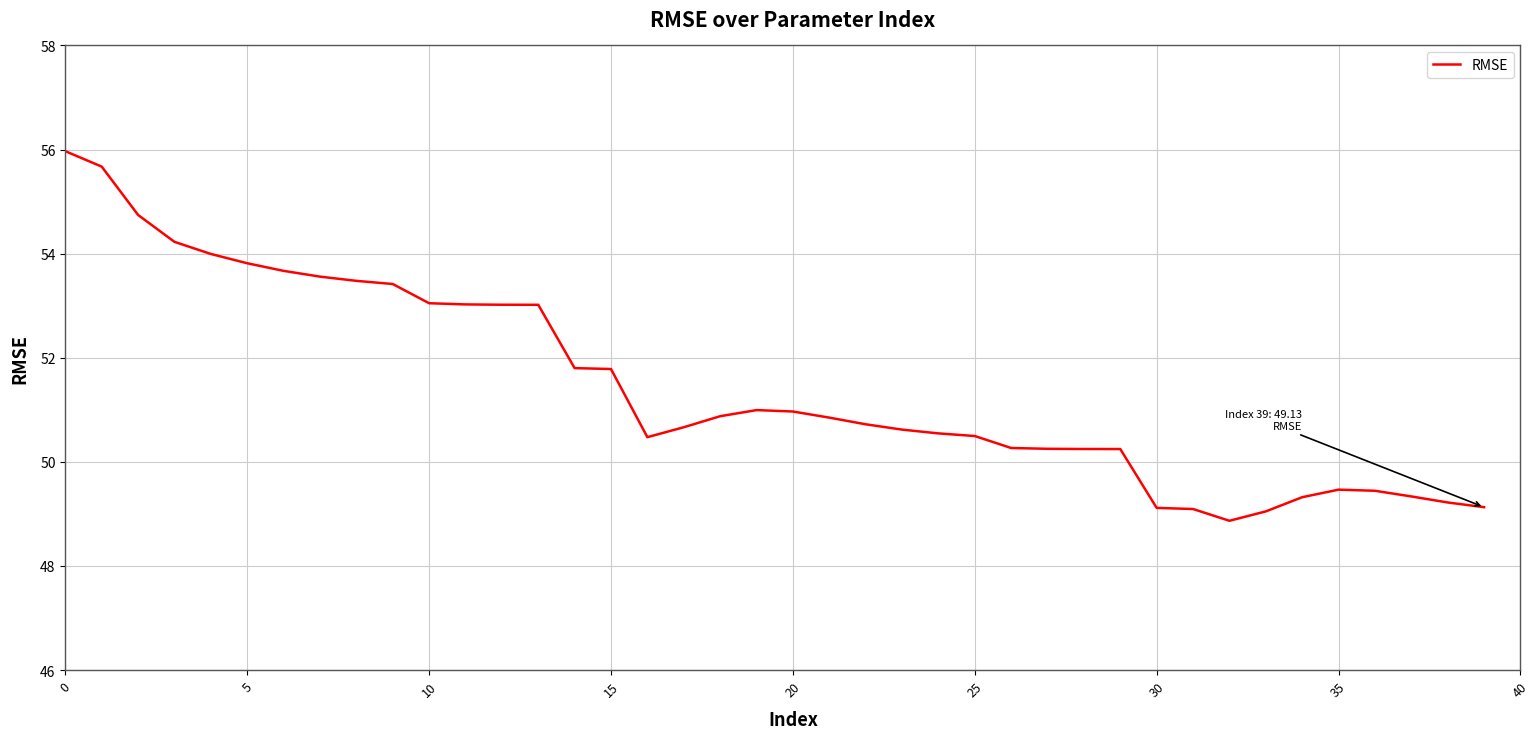

What is the greatest value displayed?

56.0